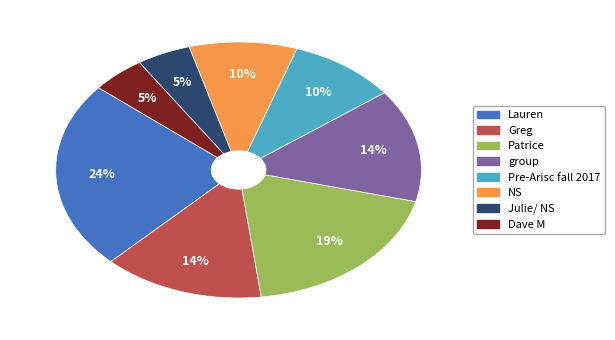

How many slices are in this pie chart?

8